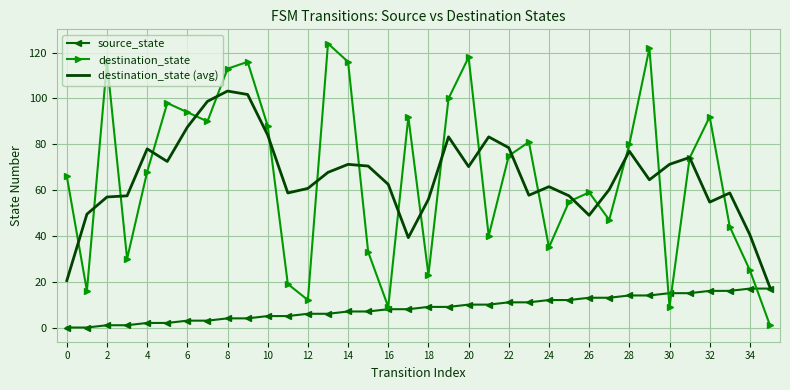

What is the lowest value of the destination_state (avg) series?

17.5